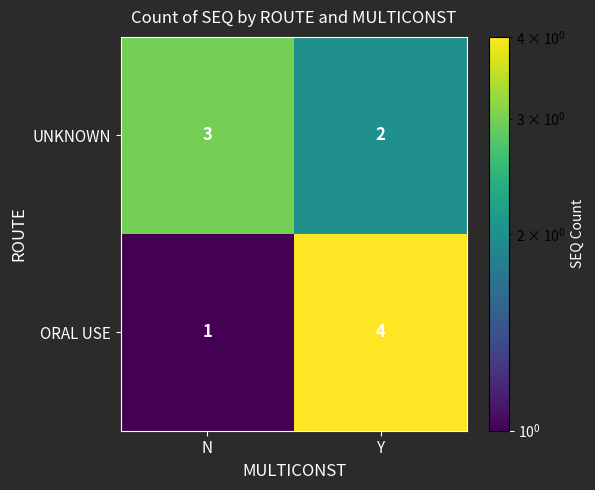

What is the sum of all UNKNOWN values?

5